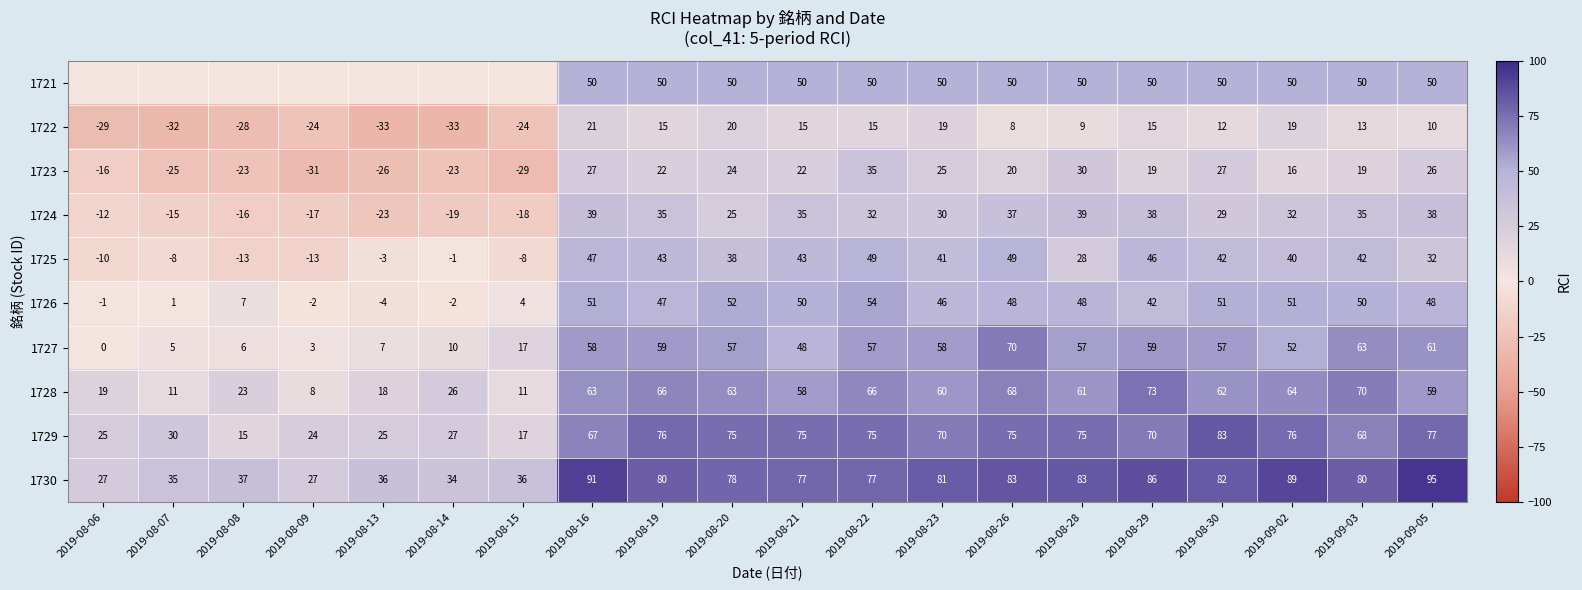

Is it true that 1730 equals 51.2 at 2019-08-16?

False